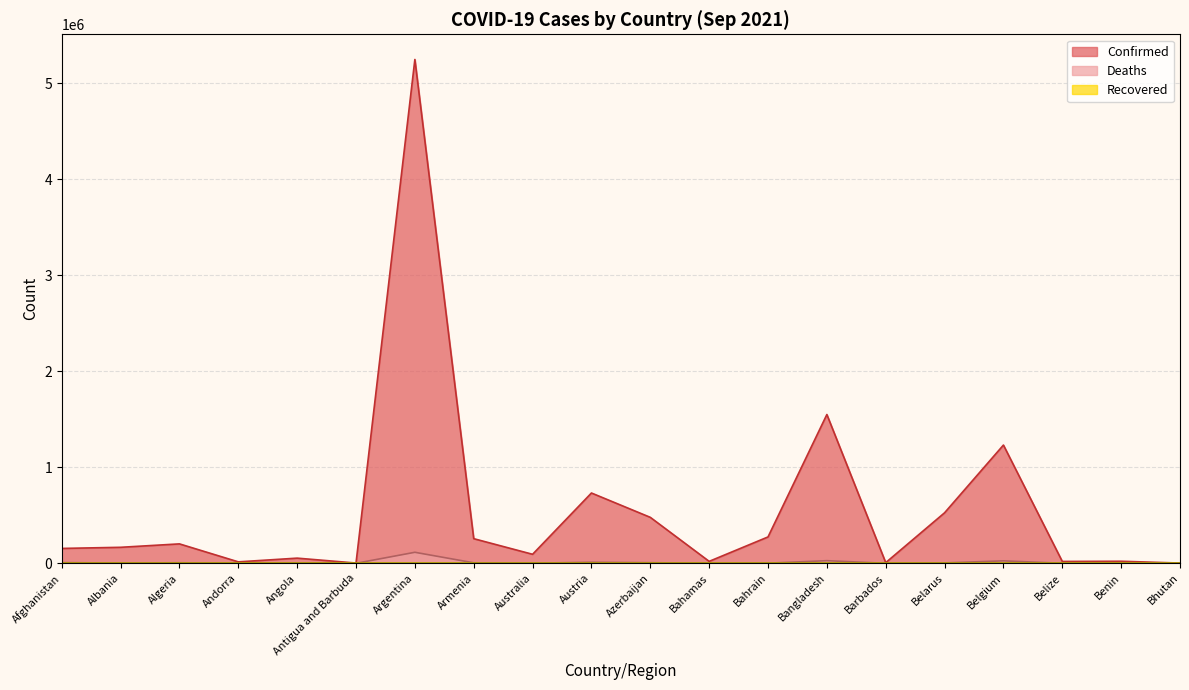

The Confirmed series shows 526242 at Belarus. True or false?

True